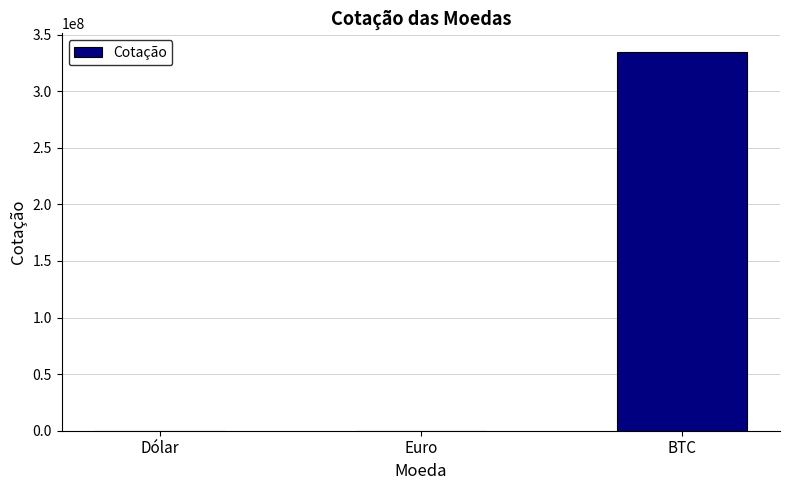

What is the sum of all values?

334375010.7